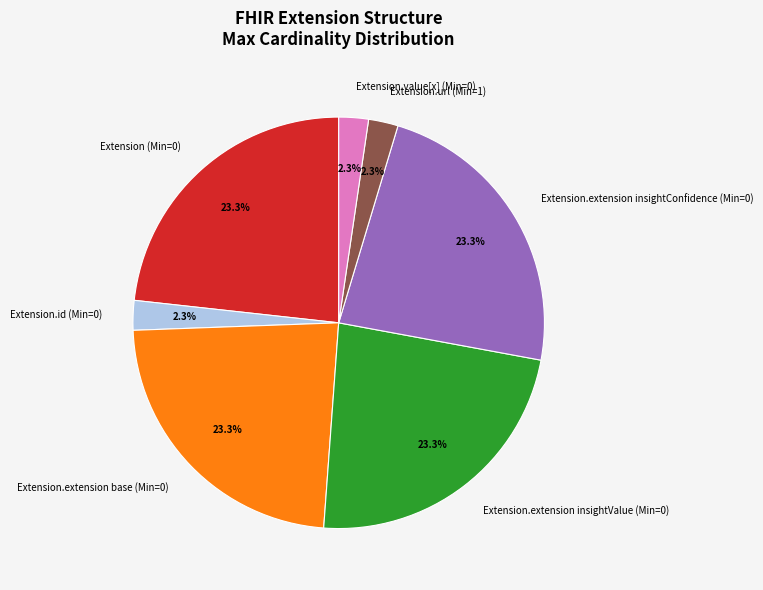

Combined, what portion of the pie is Extension.value[x] (Min=0) and Extension (Min=0)?

25.6%